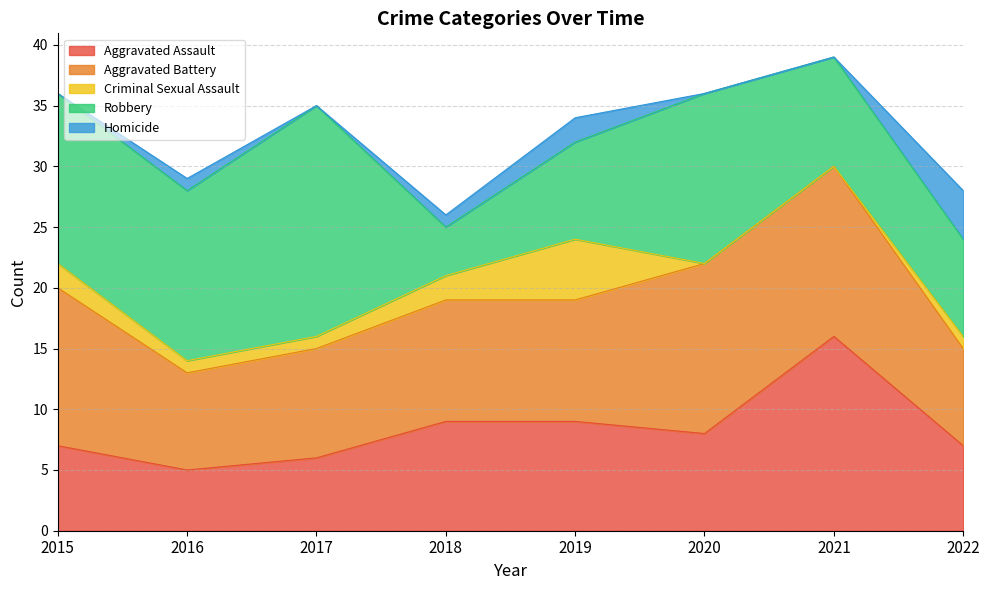

The Aggravated Battery series shows 4 at 2019. True or false?

False